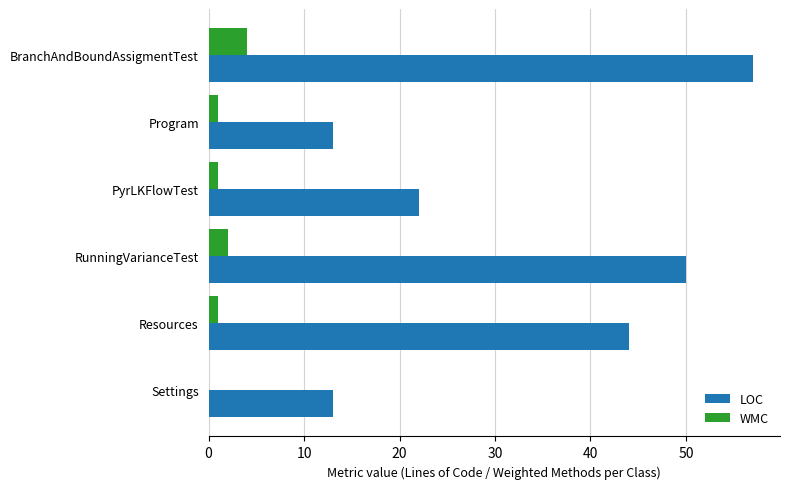

At which category is the sum across all series the highest?

BranchAndBoundAssigmentTest